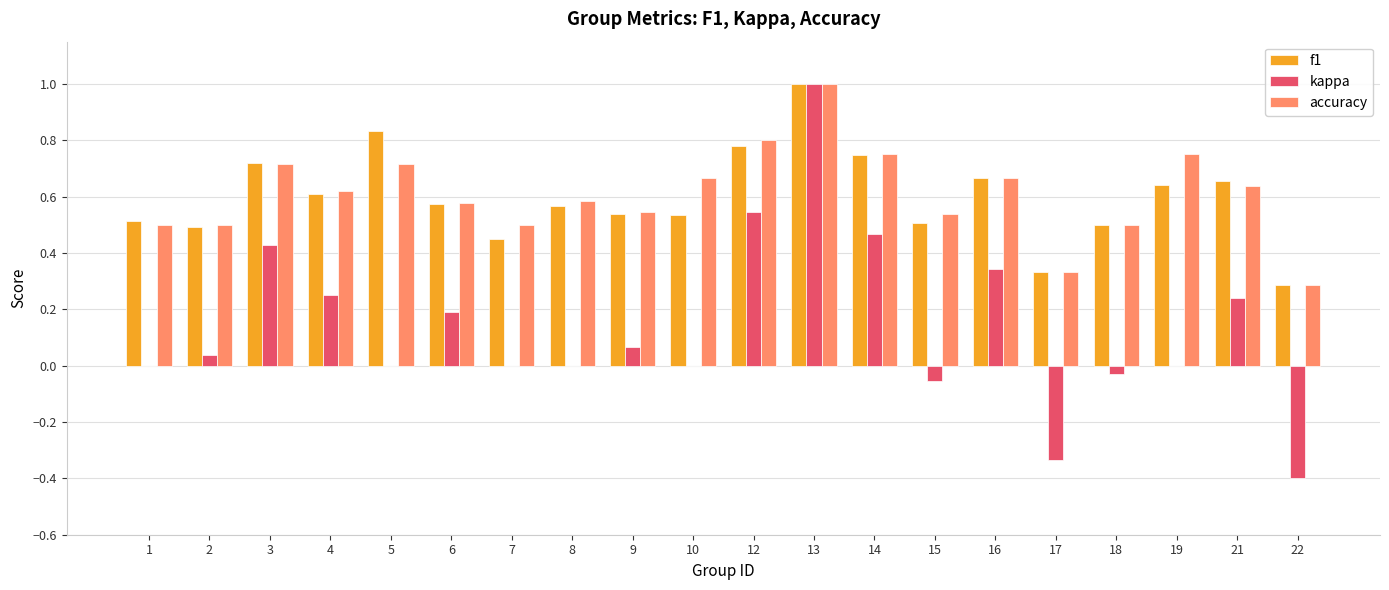

Is it true that kappa equals 0.0 at 7?

True